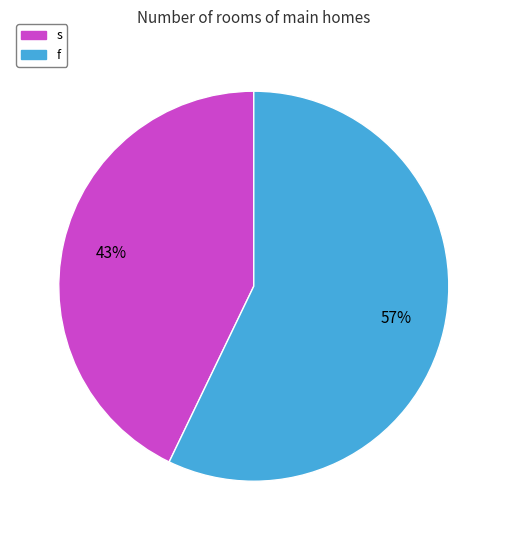

Is f the majority of the pie?

Yes